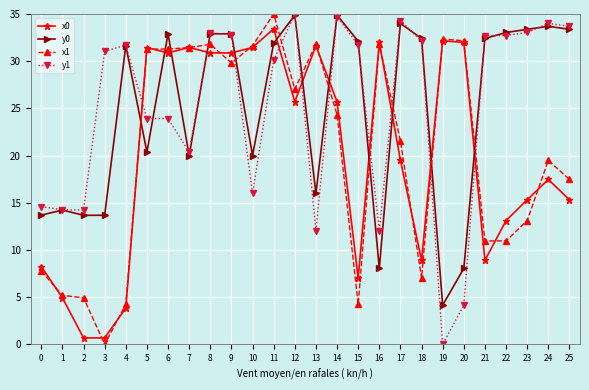

At which category is the sum across all series the highest?

11